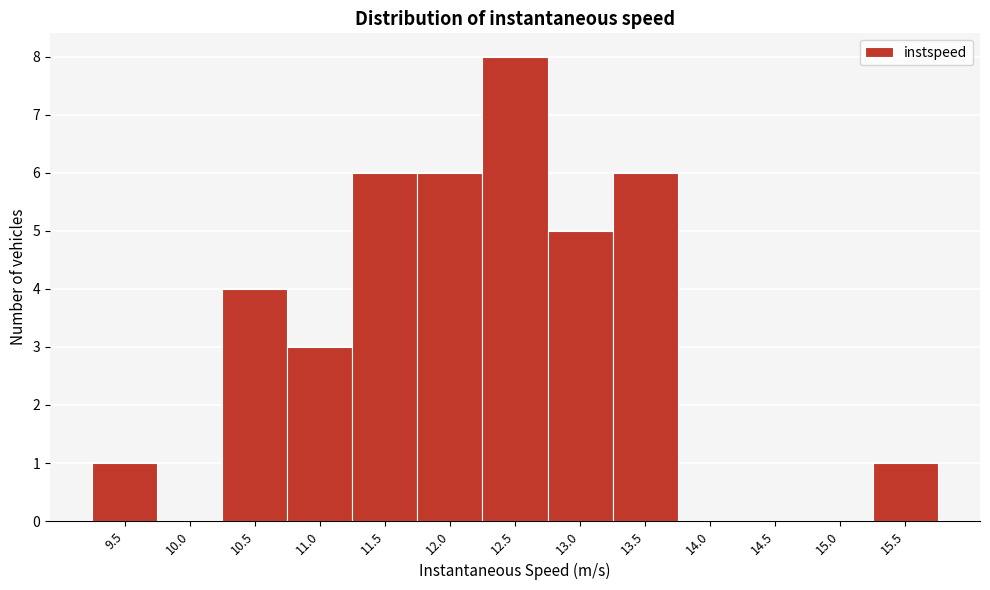

Reading left to right, transcribe all the data shown in this chart.

9.5=1	10.0=0	10.5=4	11.0=3	11.5=6	12.0=6	12.5=8	13.0=5	13.5=6	14.0=0	14.5=0	15.0=0	15.5=1